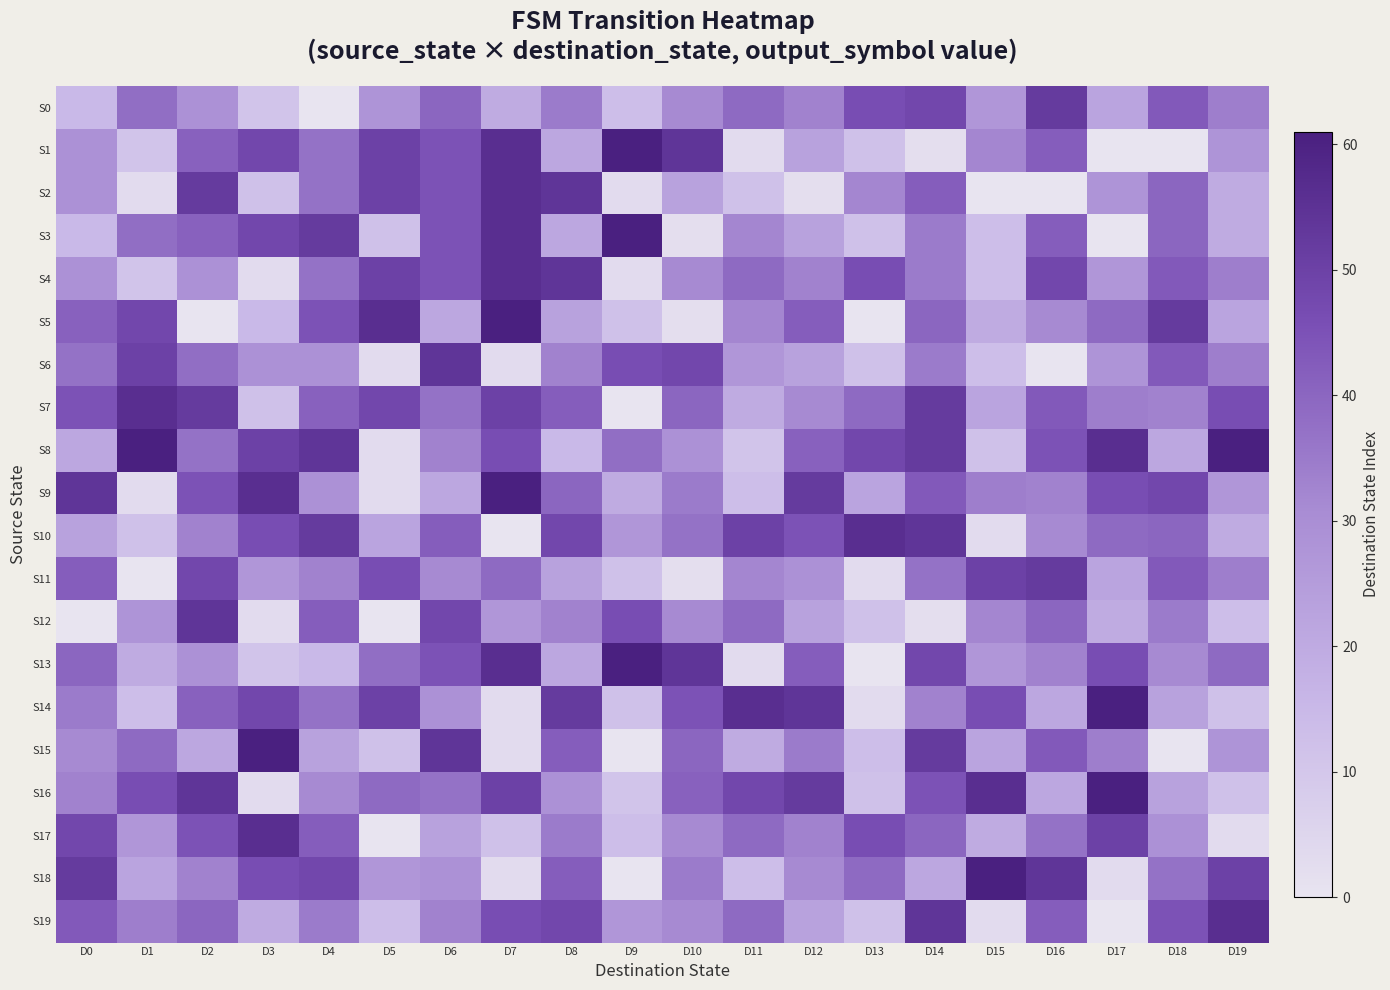

Between D5 and D9, which is larger?

D5